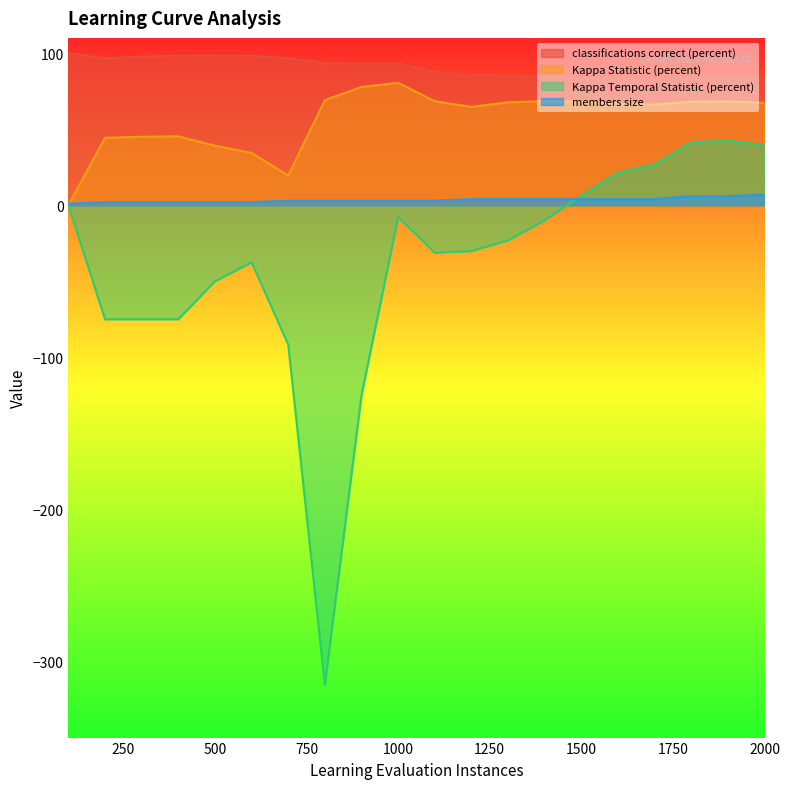

Reading right to left, list all the values displayed in this chart.

classifications correct (percent): 2000=83.7	1900=84.2	1800=84.1	1700=83.3	1600=83.1	1500=83.8	1400=84.5	1300=85.1	1200=85.3	1100=87.4	1000=93.1	900=93.0	800=93.2	700=96.7	600=98.2	500=98.2	400=98.2	300=97.7	200=96.5	100=100.0
Kappa Statistic (percent): 2000=67.3	1900=68.2	1800=68.0	1700=66.1	1600=66.6	1500=68.0	1400=68.4	1300=67.6	1200=64.7	1100=68.4	1000=80.5	900=77.7	800=69.1	700=19.5	600=34.4	500=39.1	400=45.3	300=45.0	200=44.4	100=0.0
Kappa Temporal Statistic (percent): 2000=39.6	1900=42.3	1800=41.3	1700=26.8	1600=21.4	1500=6.4	1400=-9.9	1300=-23.1	1200=-30.1	1100=-31.2	1000=-7.8	900=-125.0	800=-315.4	700=-91.7	600=-37.5	500=-50.0	400=-75.0	300=-75.0	200=-75.0	100=0.0
members size: 2000=7.0	1900=6.0	1800=6.0	1700=4.0	1600=4.0	1500=4.0	1400=4.0	1300=4.0	1200=4.0	1100=3.0	1000=3.0	900=3.0	800=3.0	700=3.0	600=2.0	500=2.0	400=2.0	300=2.0	200=2.0	100=1.0